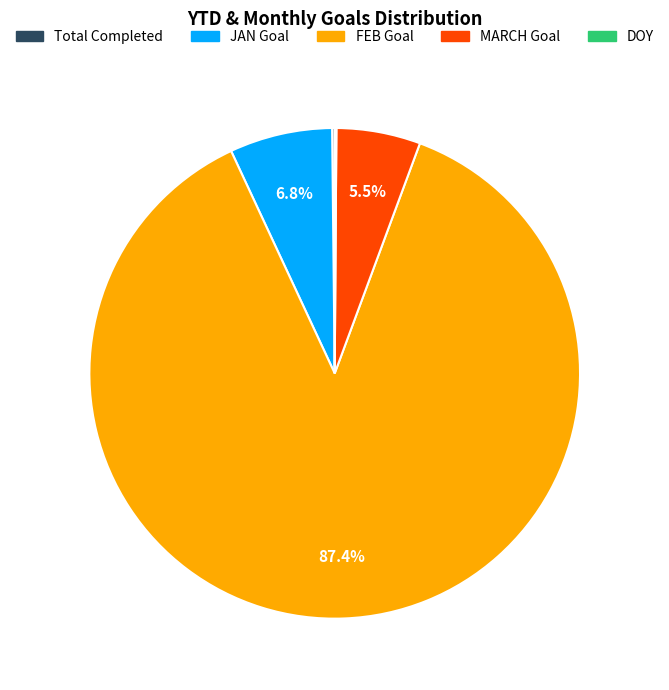

Is there a majority slice in this chart?

Yes